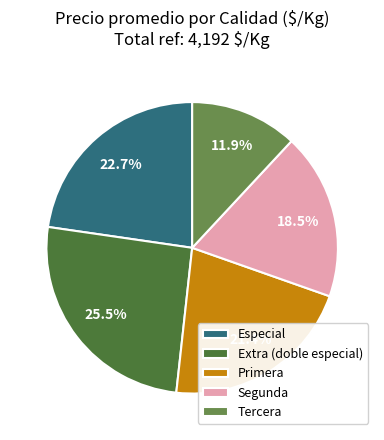

How many slices are in this pie chart?

5